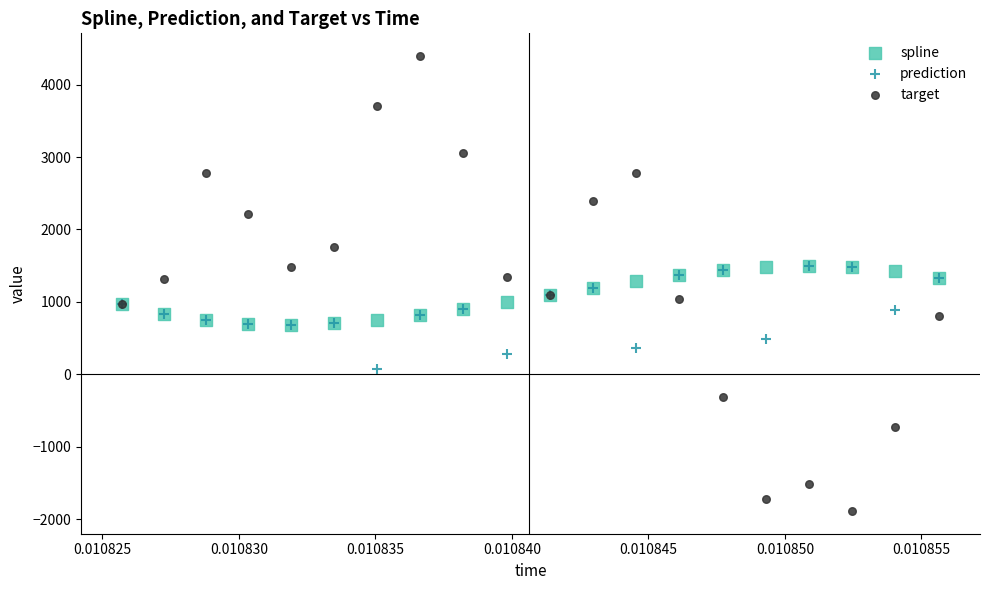

What are all the series names shown in the legend?

spline, prediction, target